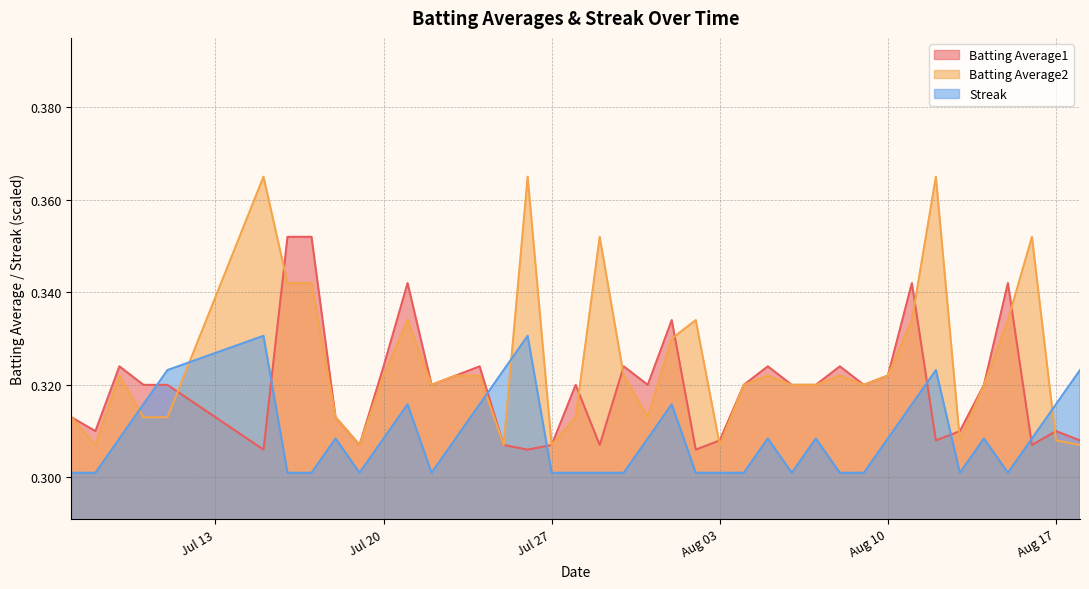

How many times do Batting Average2 and Streak cross each other?

5